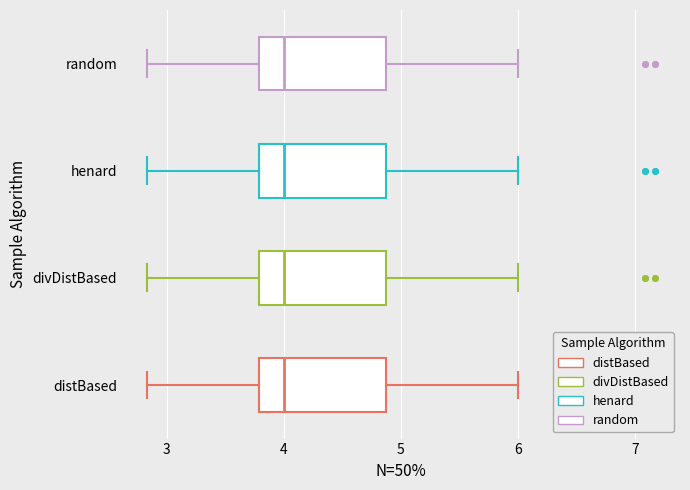

Reading bottom to top, transcribe this box plot: for each box, give where its median line is, the range the box spans, and where its two whiskers end, as read against the x-axis. The values are not printed on the chart, so give them approximately, as read against the axis.

distBased: median 4.0, box 3.8 to 4.9, whiskers 2.8 to 6.0
divDistBased: median 4.0, box 3.8 to 4.9, whiskers 2.8 to 6.0
henard: median 4.0, box 3.8 to 4.9, whiskers 2.8 to 6.0
random: median 4.0, box 3.8 to 4.9, whiskers 2.8 to 6.0